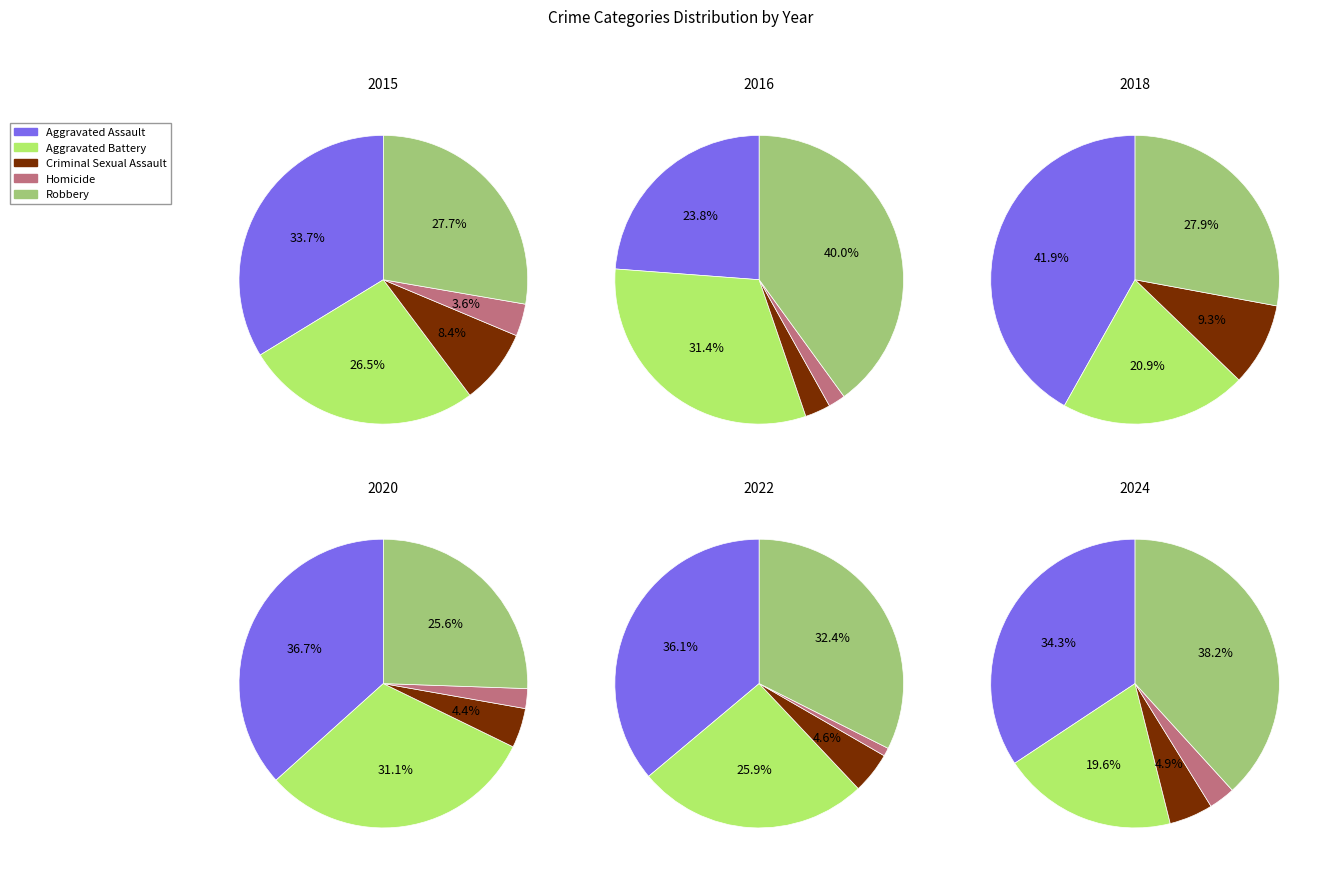

How much of the chart is everything except 6?

92.8%